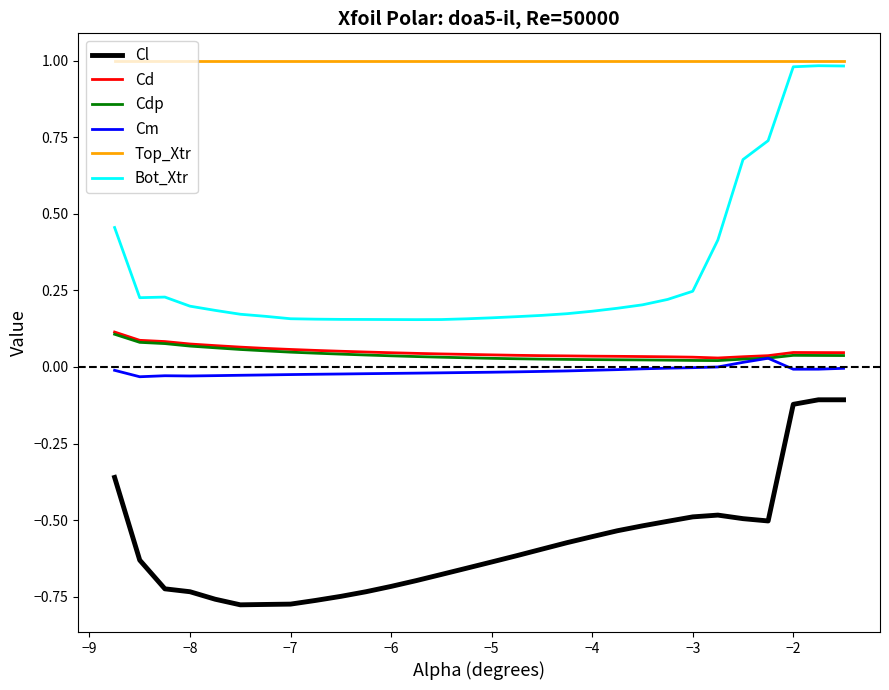

How many lines are shown in the chart?

6